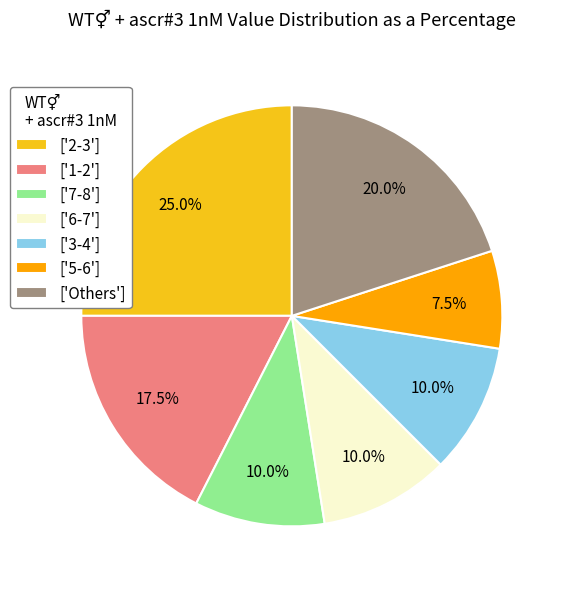

Which category has the biggest portion of the pie?

['2-3']